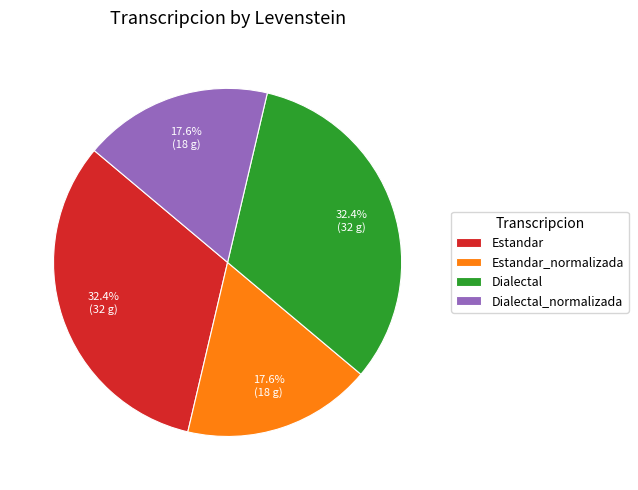

To the nearest percent, what is the difference between the Dialectal and Dialectal_normalizada slice percentages?

15%